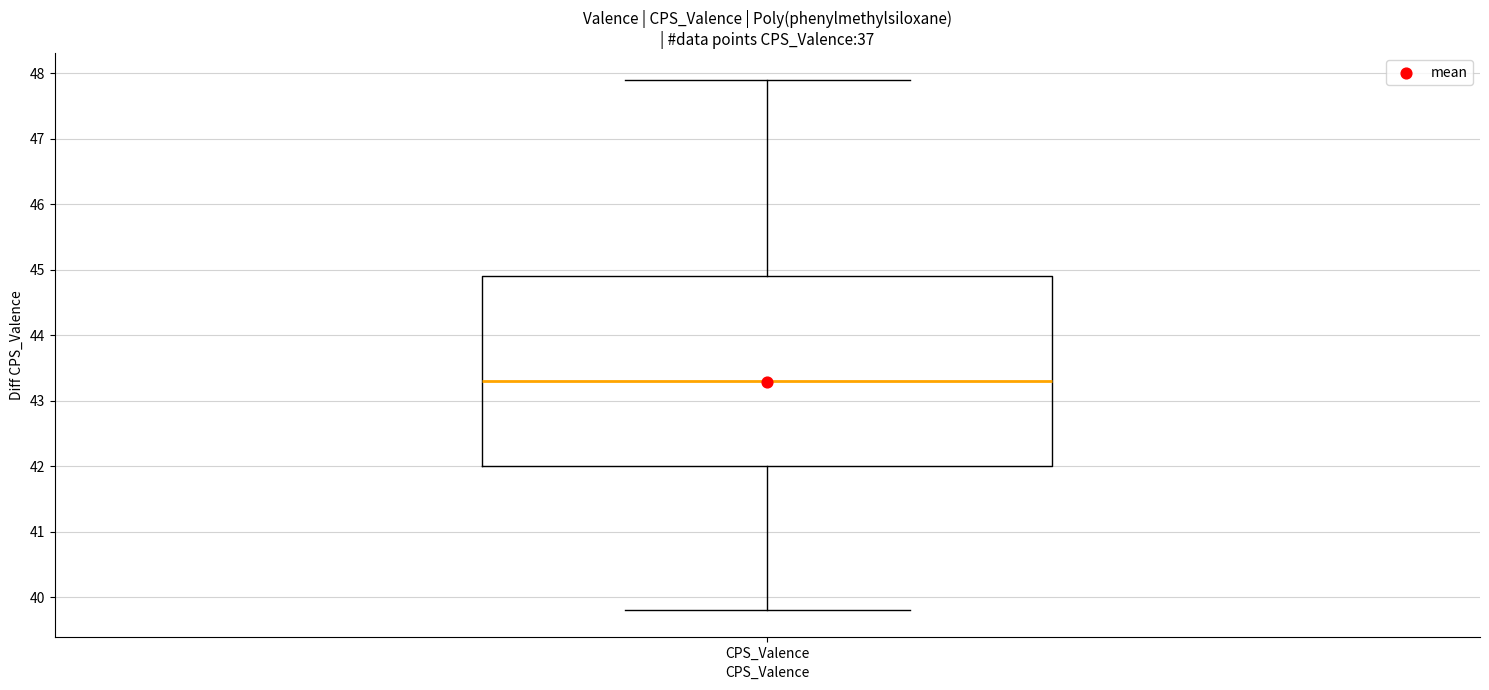

Read this box plot against the y-axis: the position of the median line, the range covered by the box, and the ends of both whiskers. The values are not printed on the chart, so give them approximately, as read against the axis.

median 43.3, box 42.0 to 44.9, whiskers 39.8 to 47.9